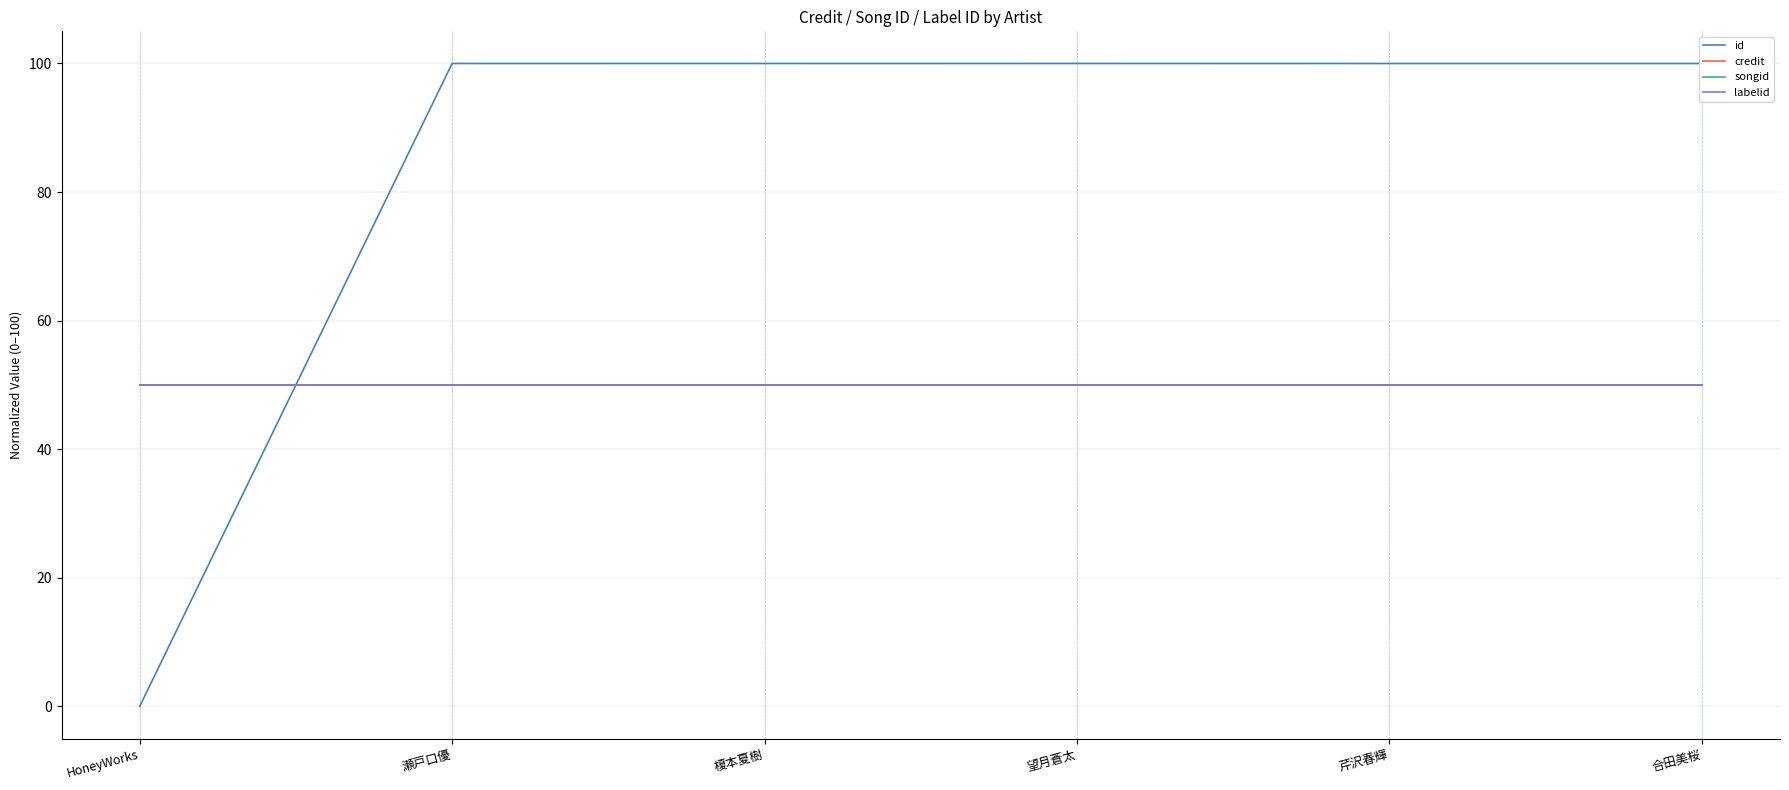

What is the label of the 2nd point from the right?

芹沢春輝